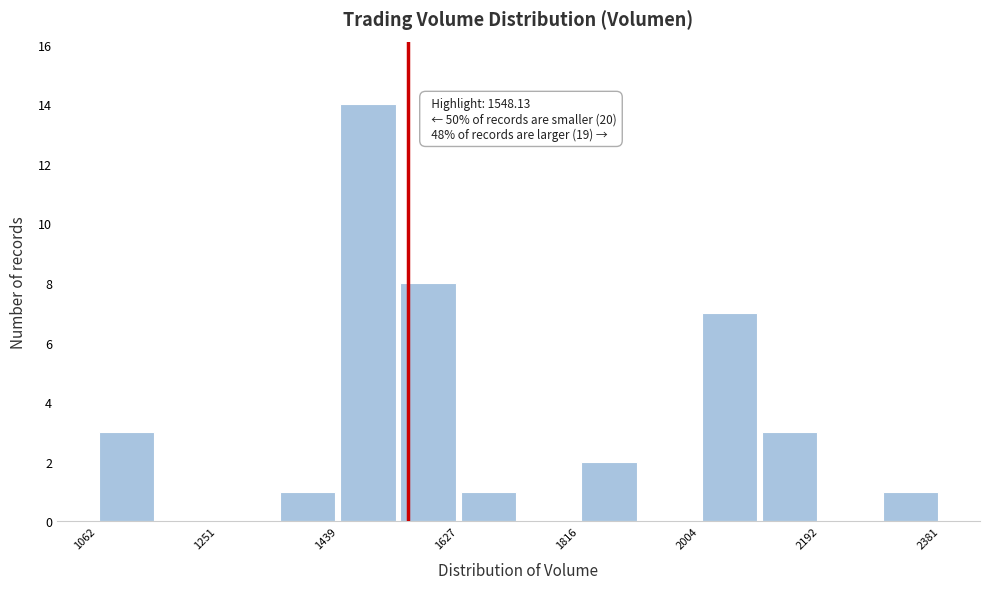

Over which range of the x-axis is the bar tallest?

1440 to 1540